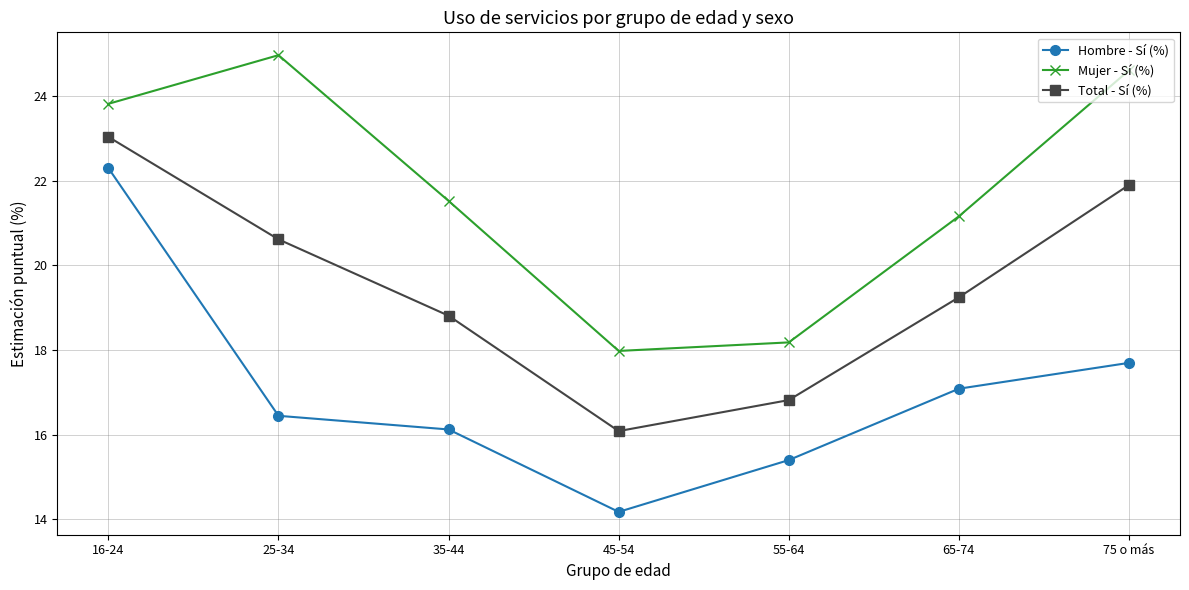

What is the difference between the Hombre - Sí (%) values at 65-74 and 75 o más?

0.6